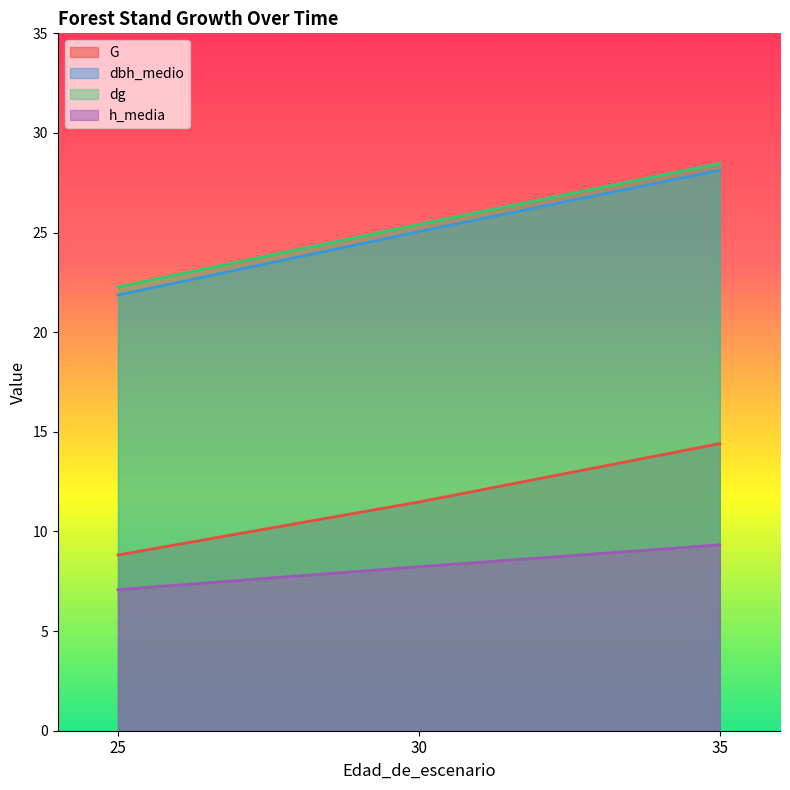

What is the difference between the maximum and minimum values in the h_media series?

2.2